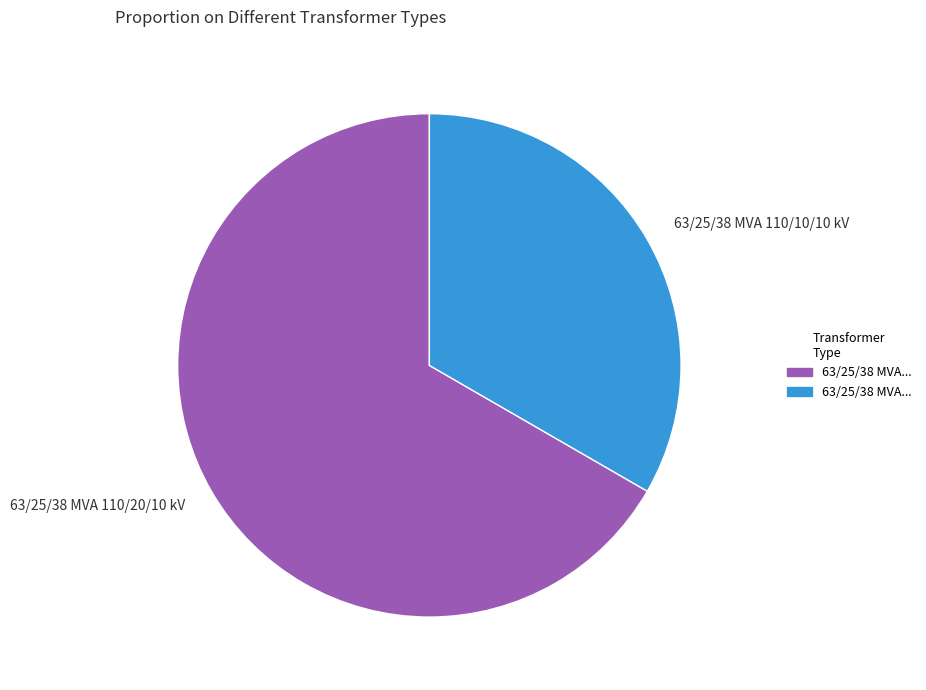

What is the ratio of the value at 63/25/38 MVA 110/20/10 kV to the value at 63/25/38 MVA 110/10/10 kV?

2.0